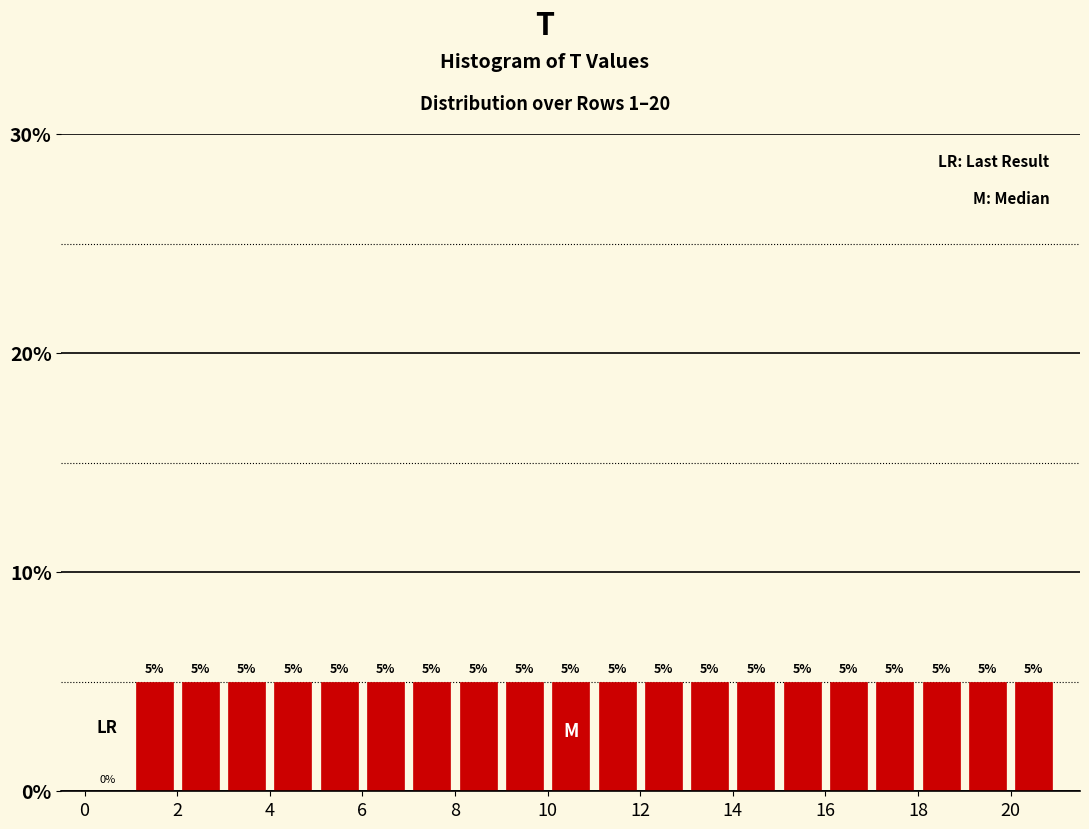

Reading left to right, list every bar in this chart as the range it spans on the x-axis followed by its height.

0 to 1: 0
1 to 2: 5
2 to 3: 5
3 to 4: 5
4 to 5: 5
5 to 6: 5
6 to 7: 5
7 to 8: 5
8 to 9: 5
9 to 10: 5
10 to 11: 5
11 to 12: 5
12 to 13: 5
13 to 14: 5
14 to 15: 5
15 to 16: 5
16 to 17: 5
17 to 18: 5
18 to 19: 5
19 to 20: 5
20 to 21: 5